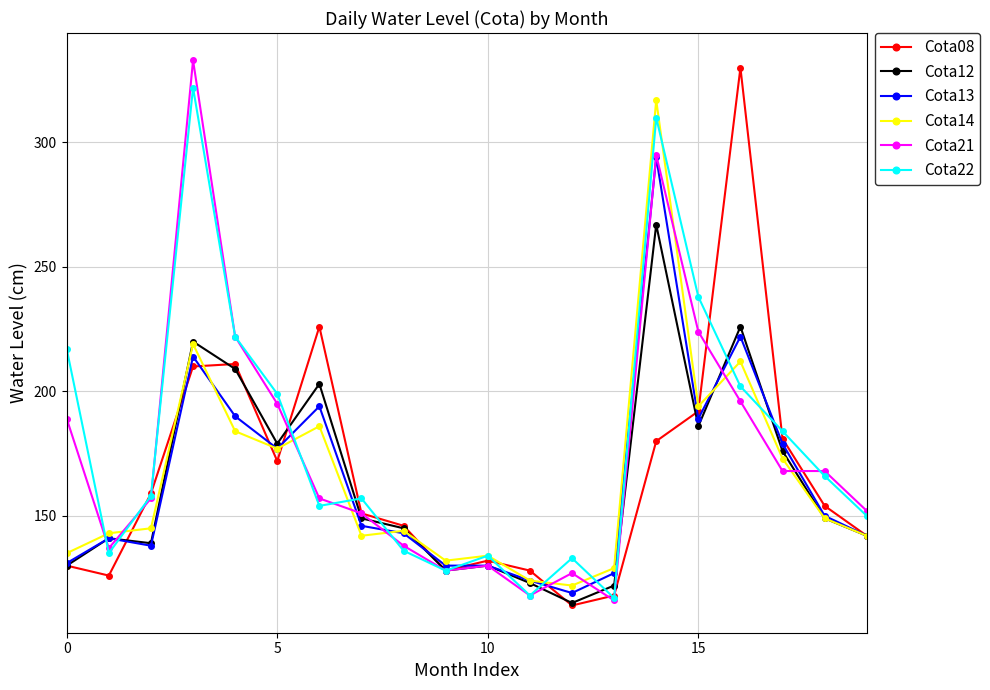

In Cota12, how many points are higher than both neighbors (excluding endpoints)?

6